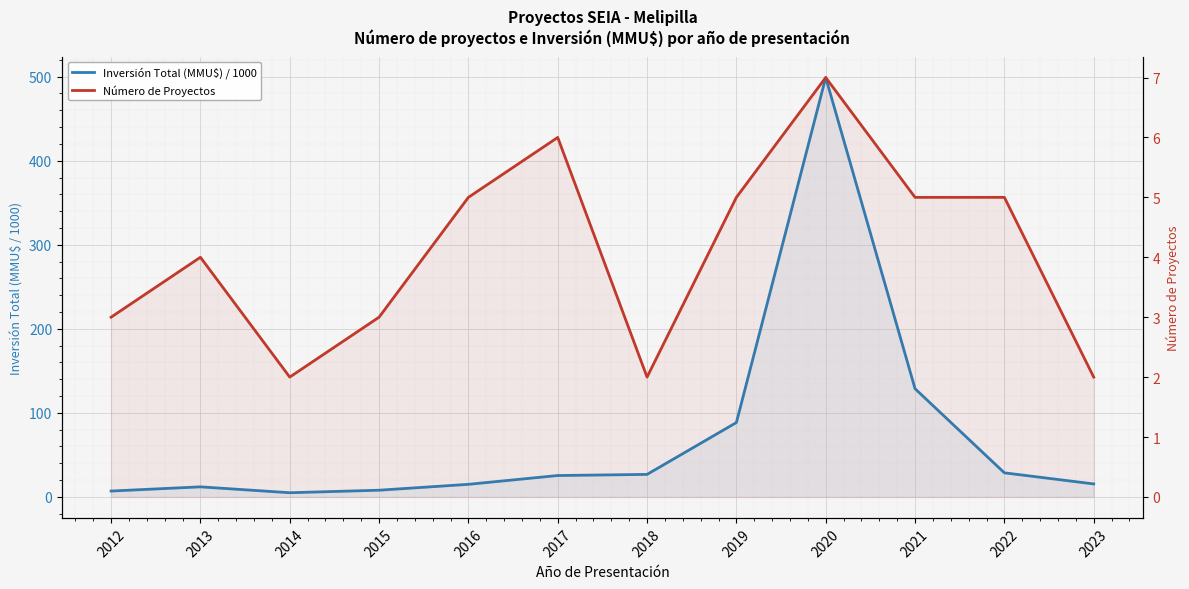

What value does the Inversión Total (MMU$) / 1000 series have at 2023?

15.5